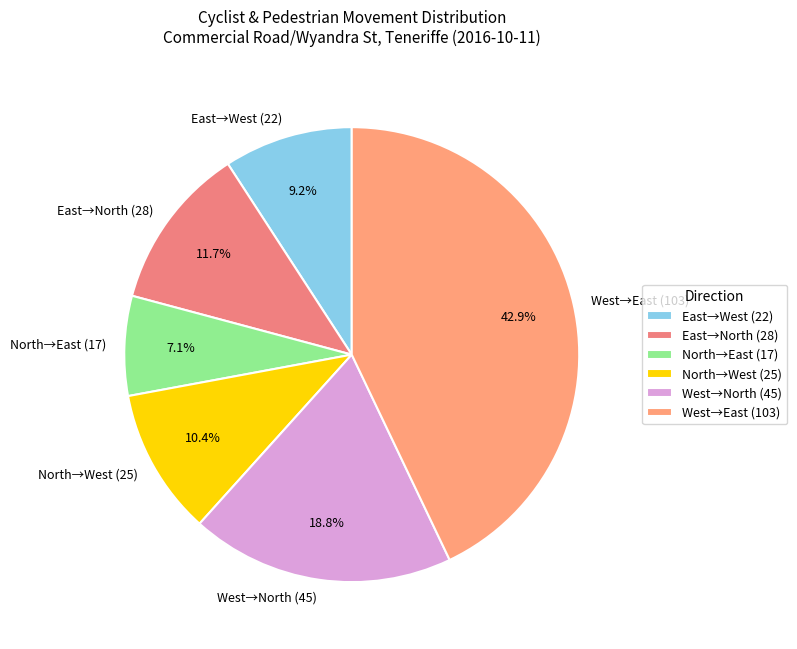

Which has a higher value, West→East (103) or North→East (17)?

West→East (103)